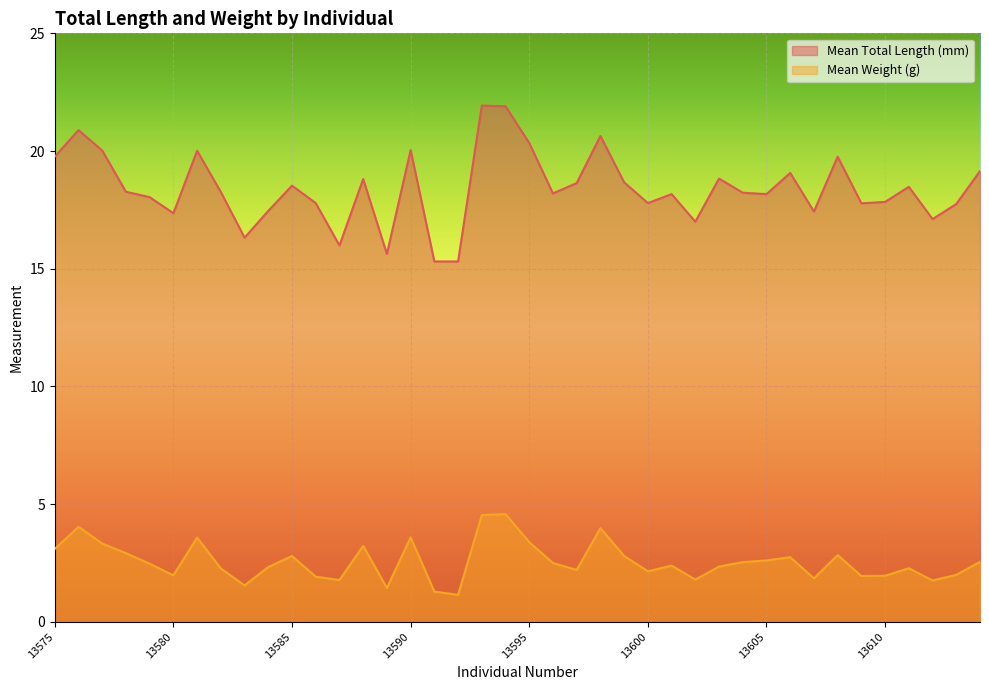

What is the greatest value displayed?

21.9